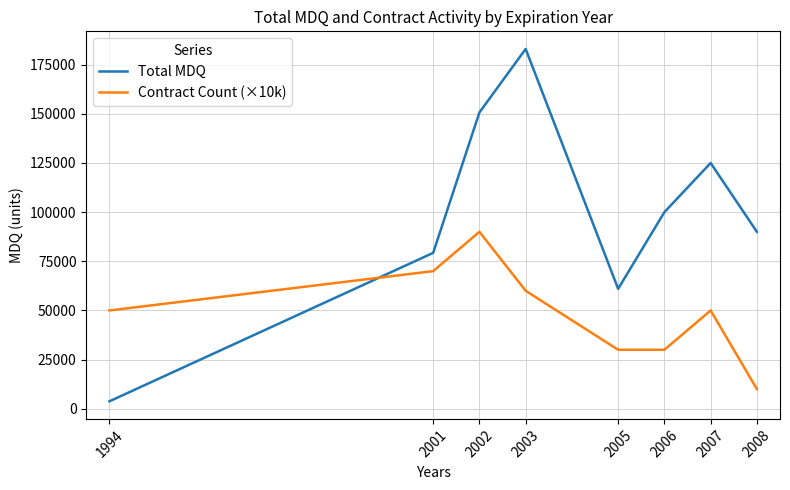

What is the spread (max minus min) of values at 2008?

80000